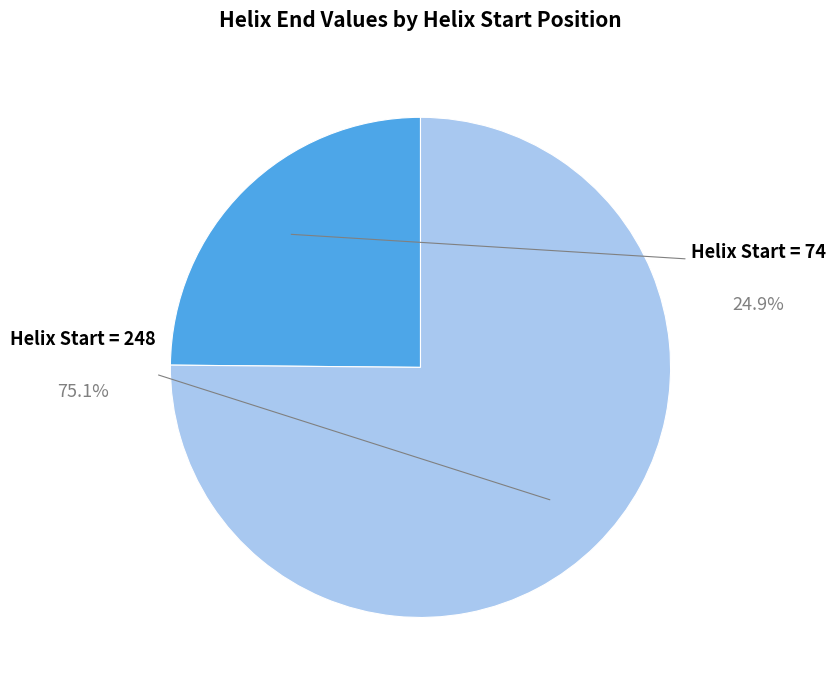

Rank the categories by value from lowest to highest.

Helix_Start=74, Helix_Start=248